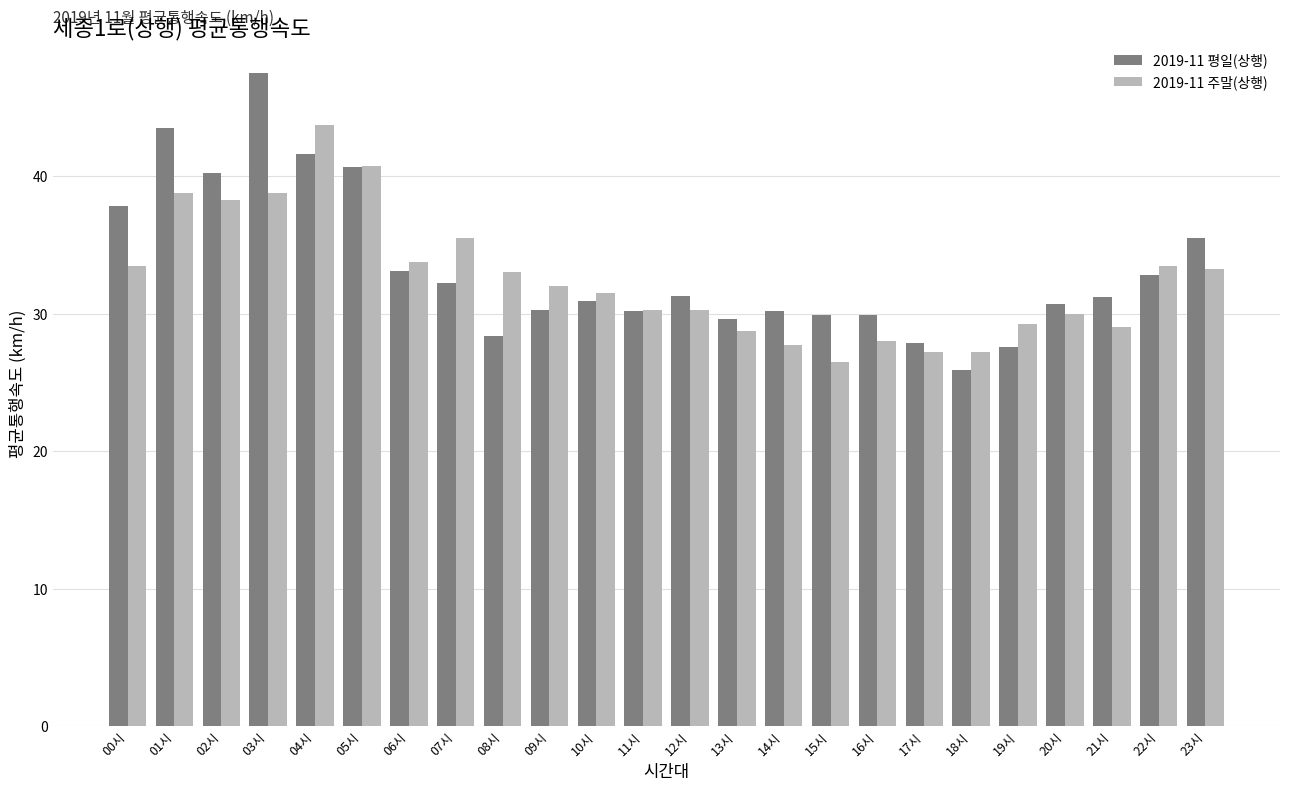

How many bars are there in each group?

2